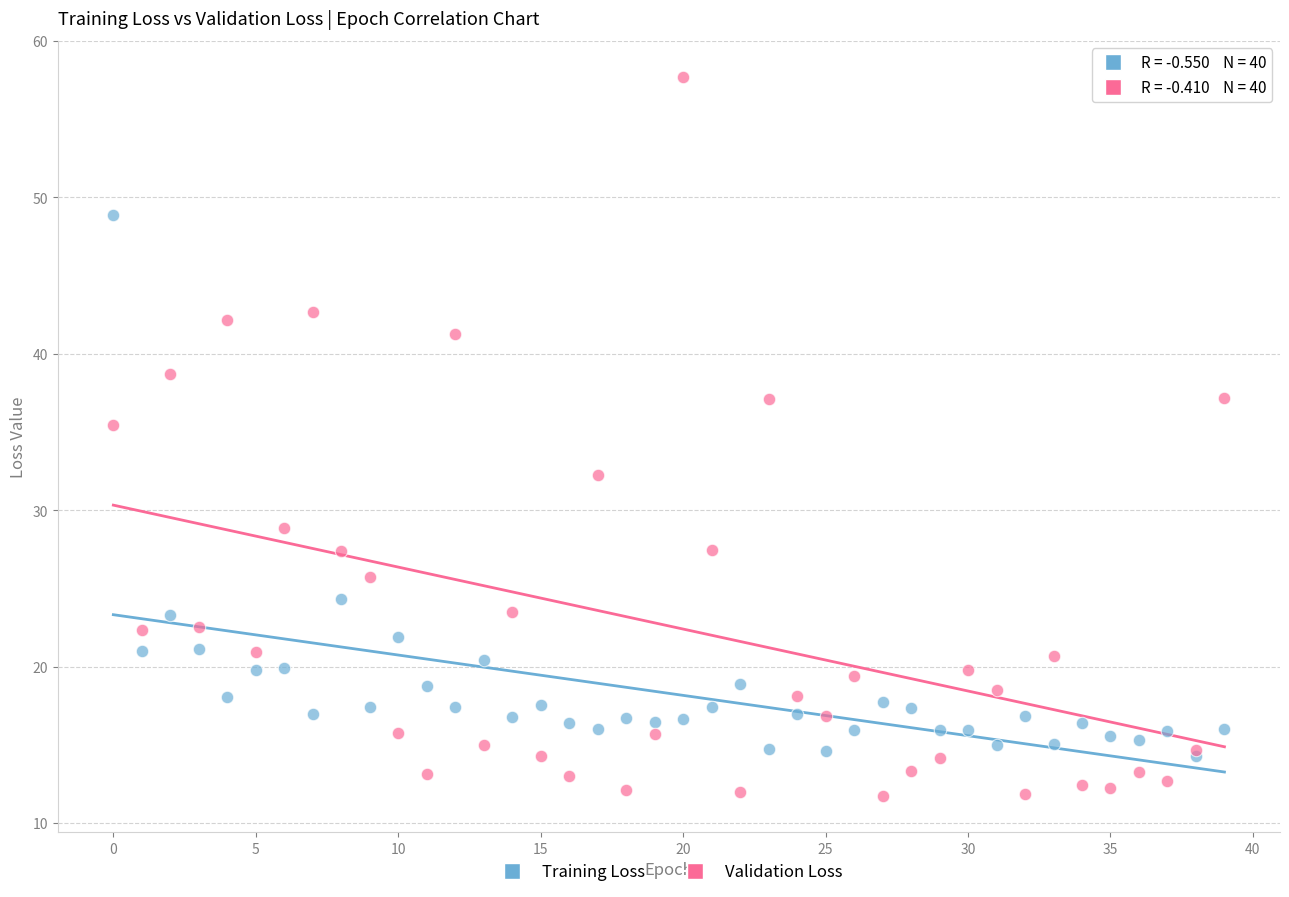

Which series contains the lowest Y value?

Validation Loss